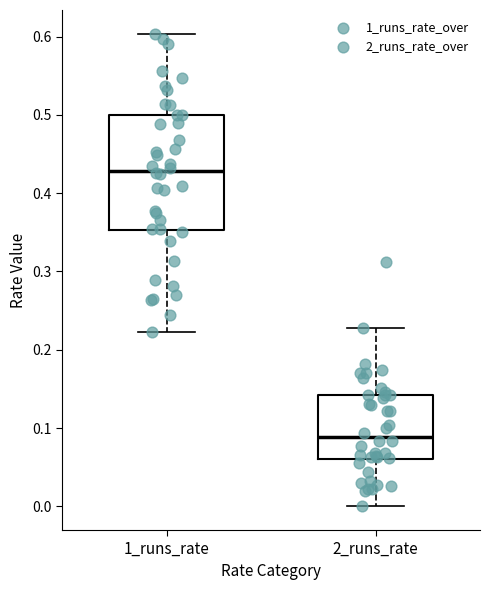

Reading left to right, read every box against the y-axis: the position of its median line, the range the box covers, and the ends of its whiskers. The values are not printed on the chart, so give them approximately, as read against the axis.

1_runs_rate: median 0.43, box 0.35 to 0.50, whiskers 0.22 to 0.60
2_runs_rate: median 0.09, box 0.06 to 0.14, whiskers 0.00 to 0.23